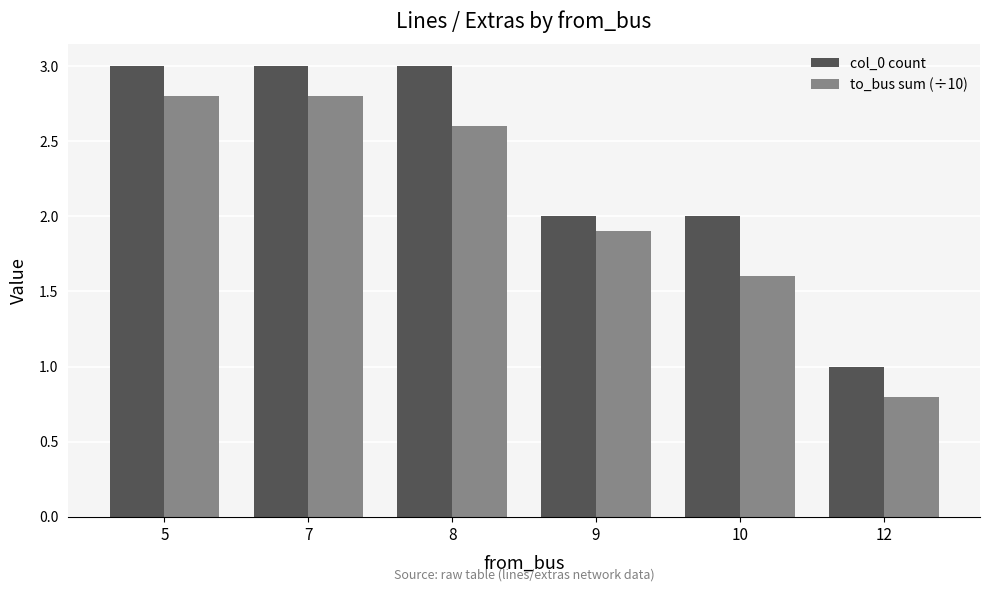

Reading left to right, extract all data points from this chart.

col_0 count: 5=3.0	7=3.0	8=3.0	9=2.0	10=2.0	12=1.0
to_bus sum (÷10): 5=2.8	7=2.8	8=2.6	9=1.9	10=1.6	12=0.8